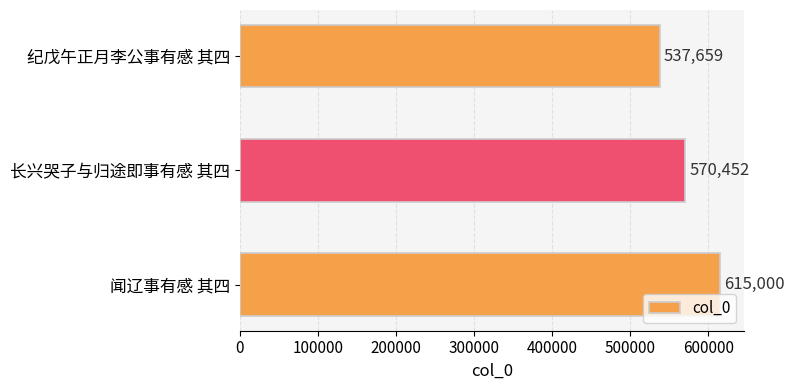

Count the values in the range 537659 to 615000.

3